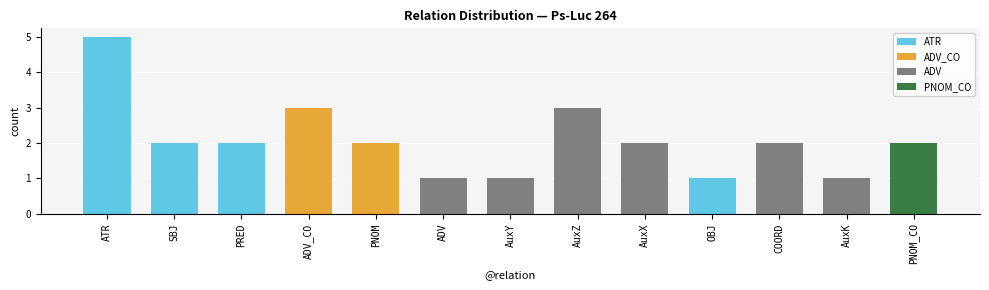

What is the sum of all values?

27